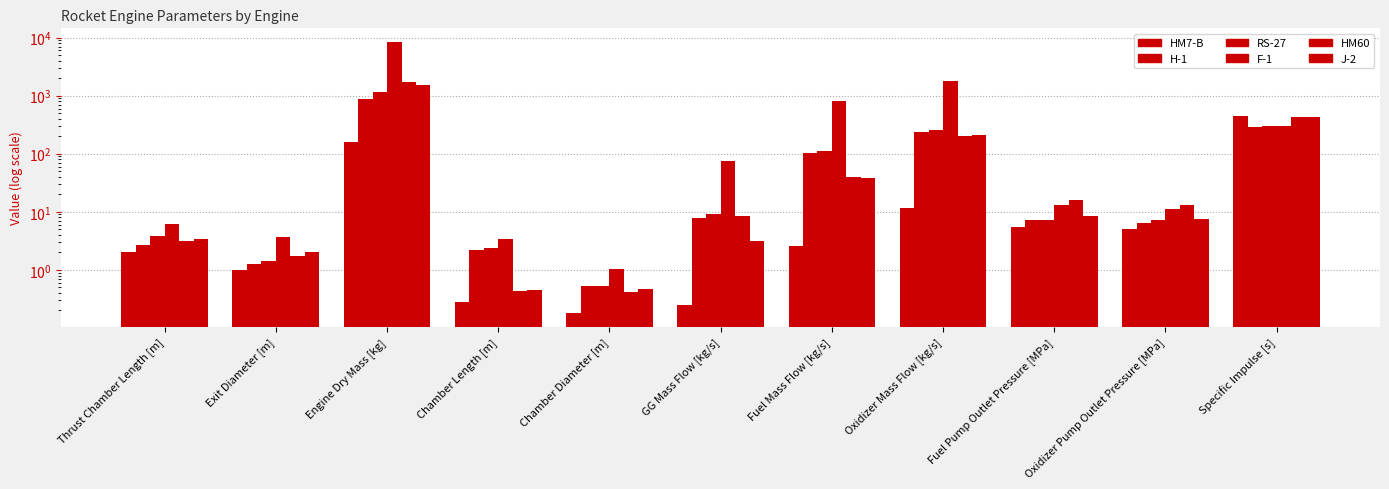

At which category is the sum across all series the highest?

Engine Dry Mass [kg]